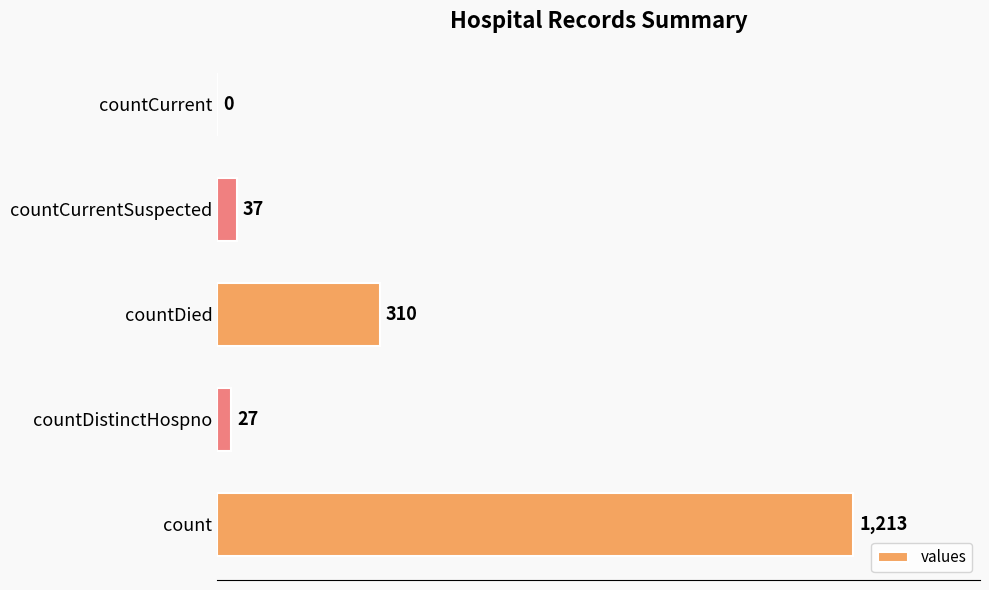

How many distinct data groups are displayed?

1